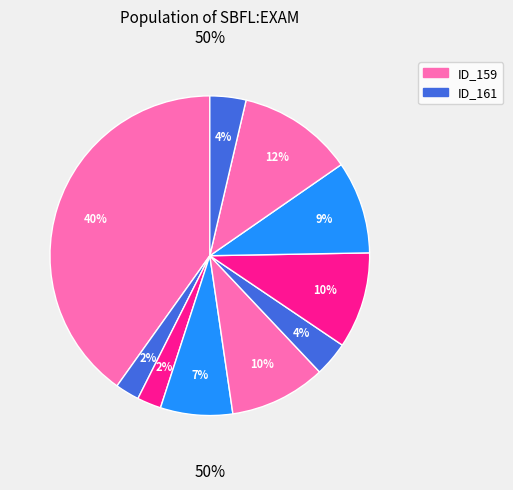

Which slice is the largest?

ID_159